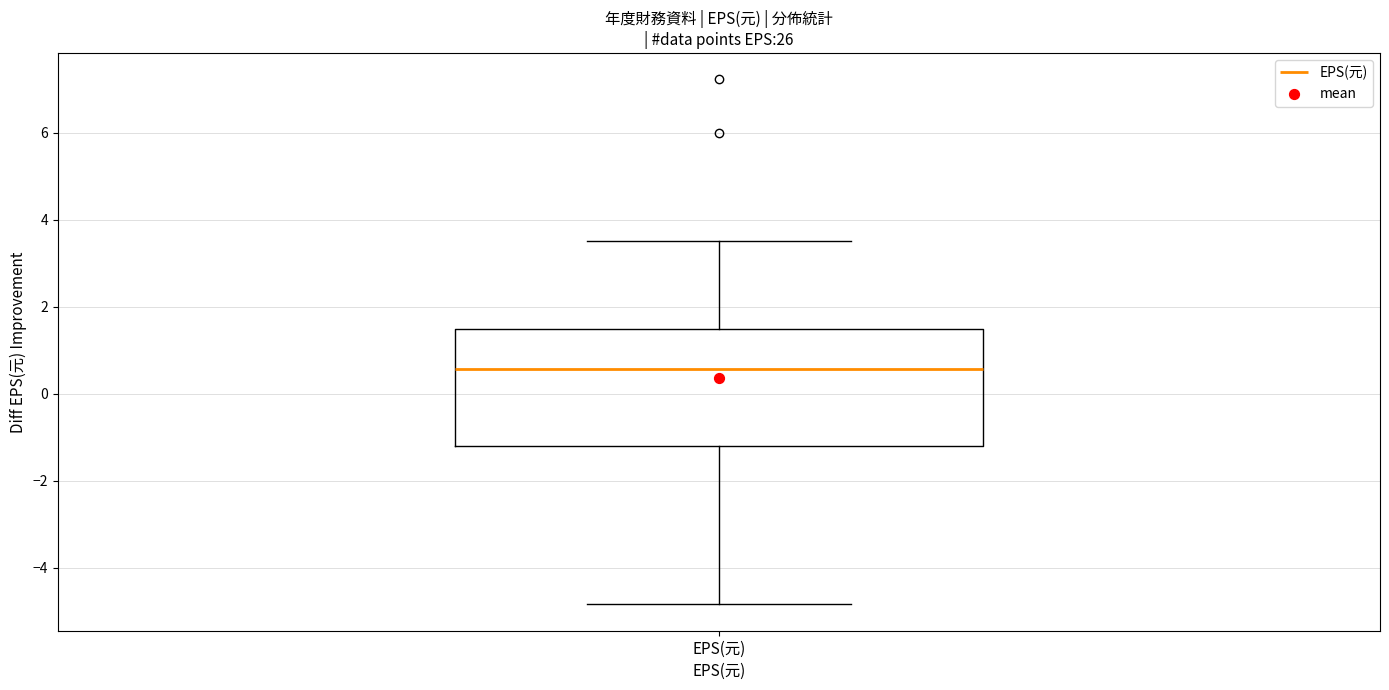

Transcribe this box plot: give where the median line is, the range the box spans, and where the two whiskers end, as read against the y-axis. The values are not printed on the chart, so give them approximately, as read against the axis.

median 0.6, box -1.2 to 1.4, whiskers -4.8 to 3.6